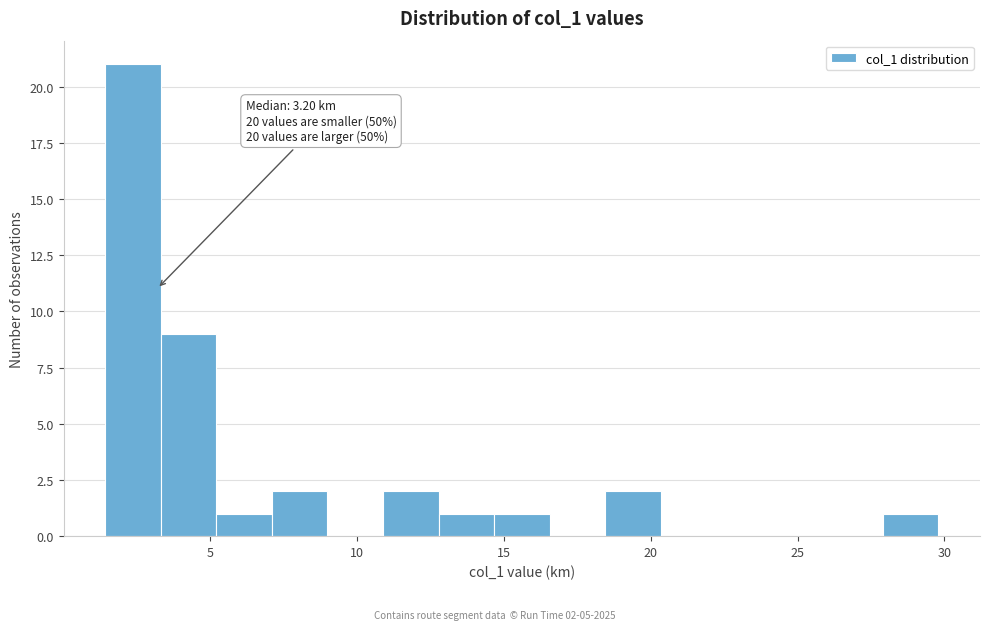

Read against the x-axis, roughly where is the centre of the tallest bar?

2.5